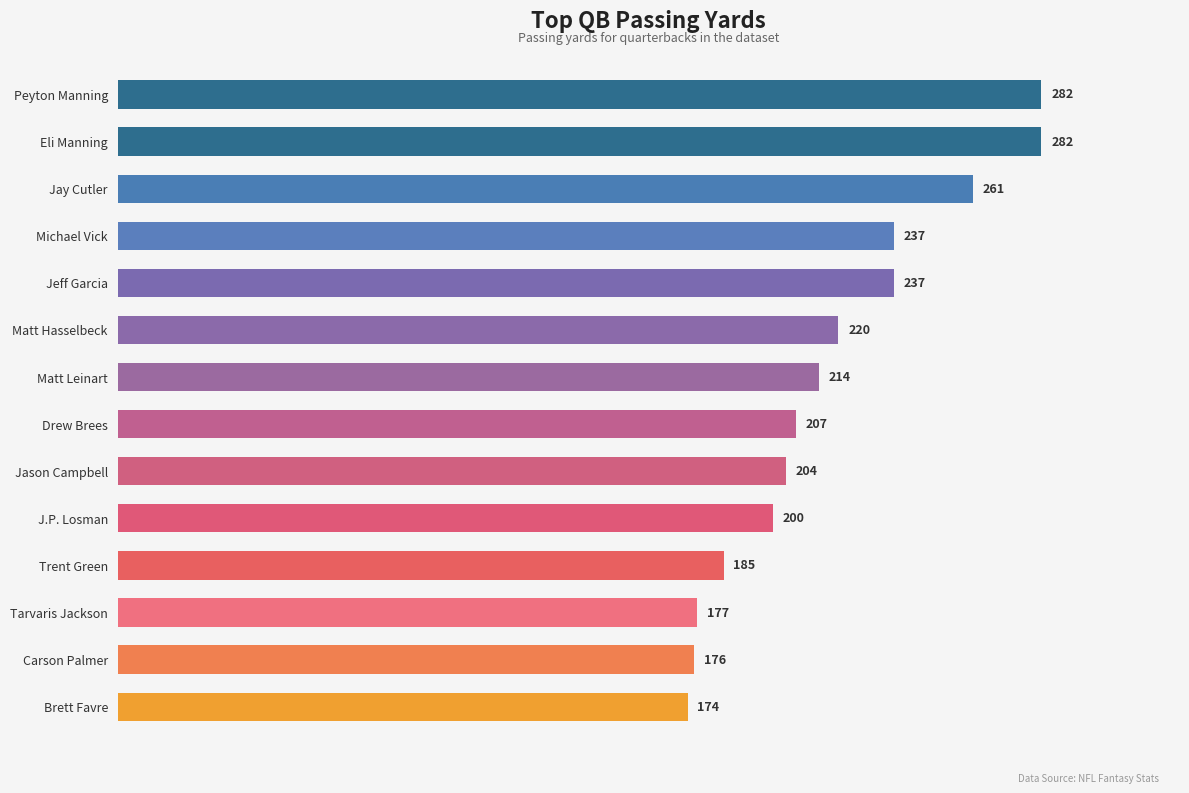

Reading top to bottom, list all the values displayed in this chart.

Peyton Manning=282	Eli Manning=282	Jay Cutler=261	Michael Vick=237	Jeff Garcia=237	Matt Hasselbeck=220	Matt Leinart=214	Drew Brees=207	Jason Campbell=204	J.P. Losman=200	Trent Green=185	Tarvaris Jackson=177	Carson Palmer=176	Brett Favre=174